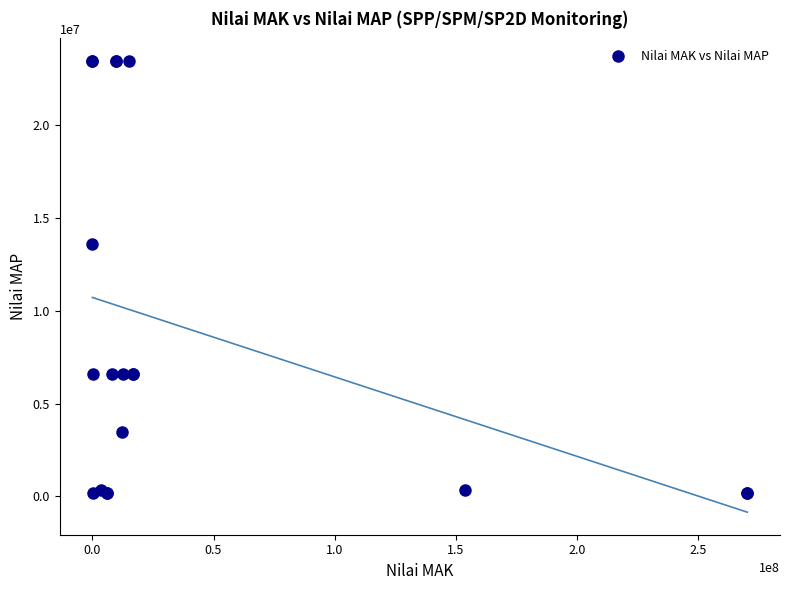

What Y value in the scatter plot is closest to 11803774?

13570286